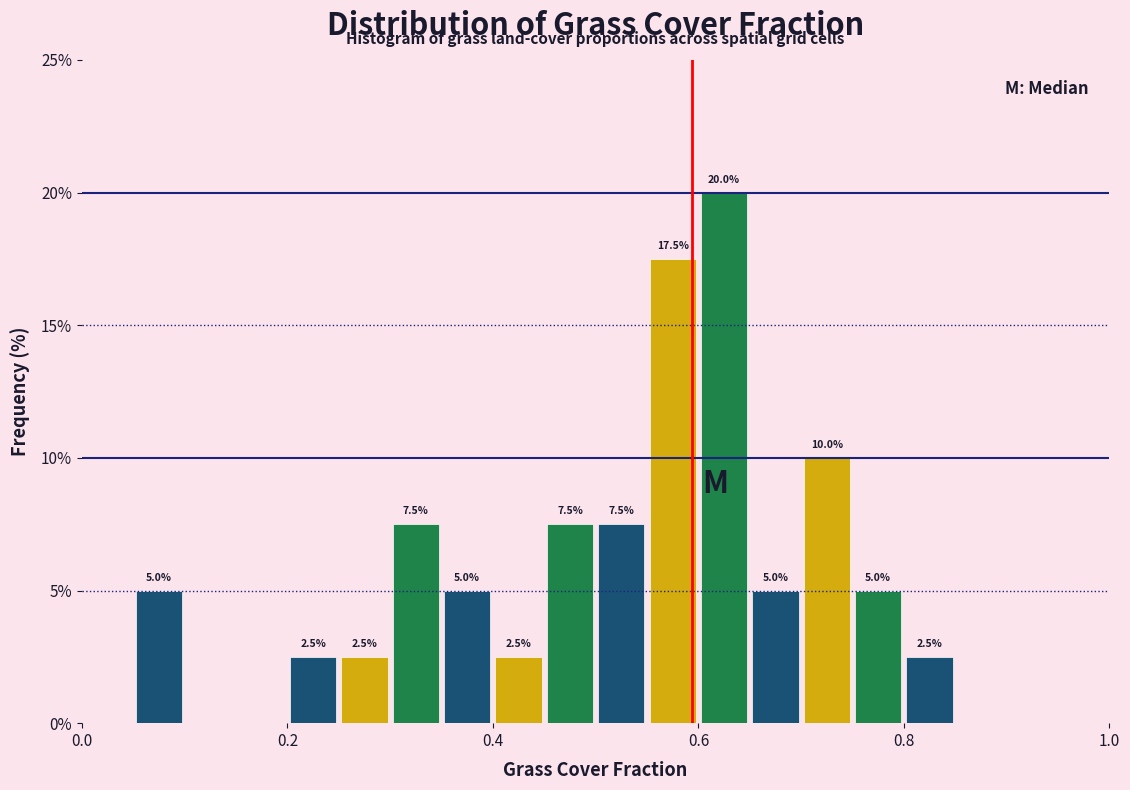

Read against the x-axis, roughly where is the centre of the tallest bar?

0.62